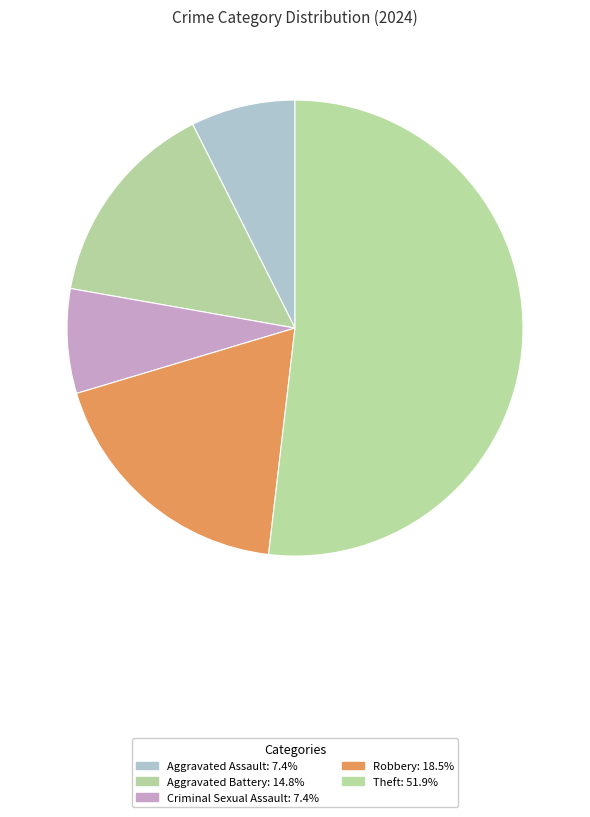

How many slices are in this pie chart?

5